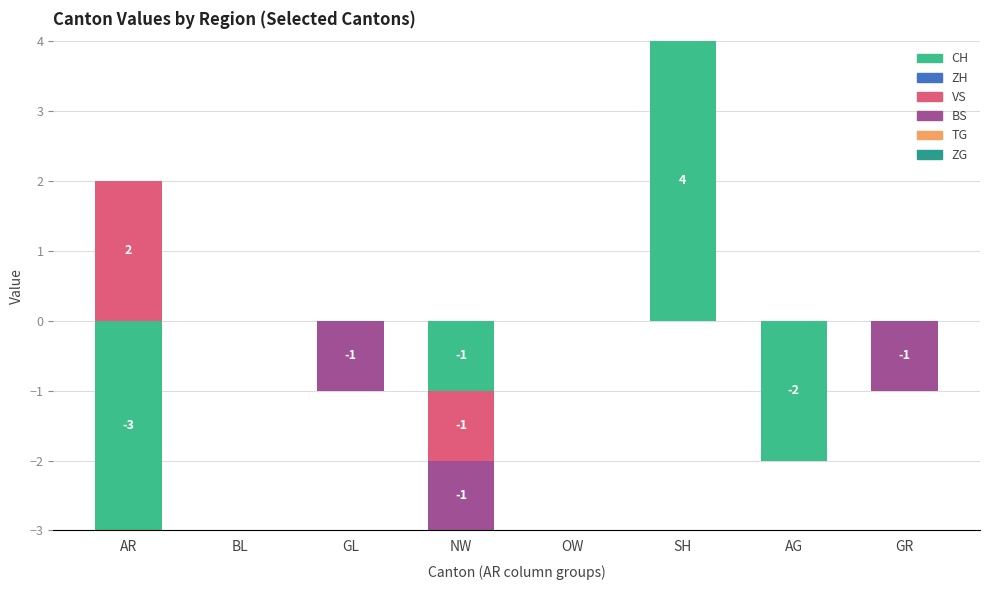

At which category does the chart reach its peak across all series?

SH